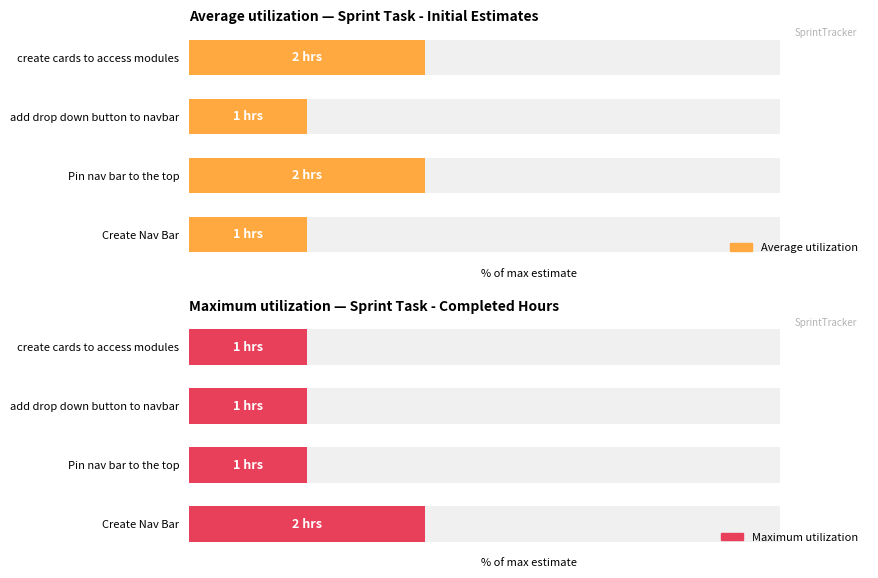

The value of Average utilization at 1 is 40. True or false?

True